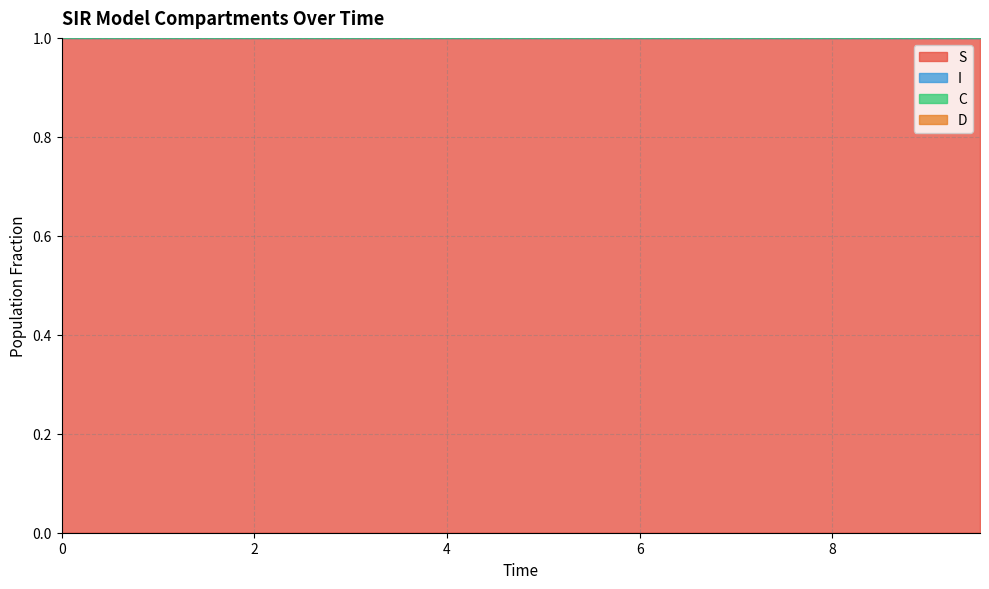

Which series has the largest total across all categories?

S